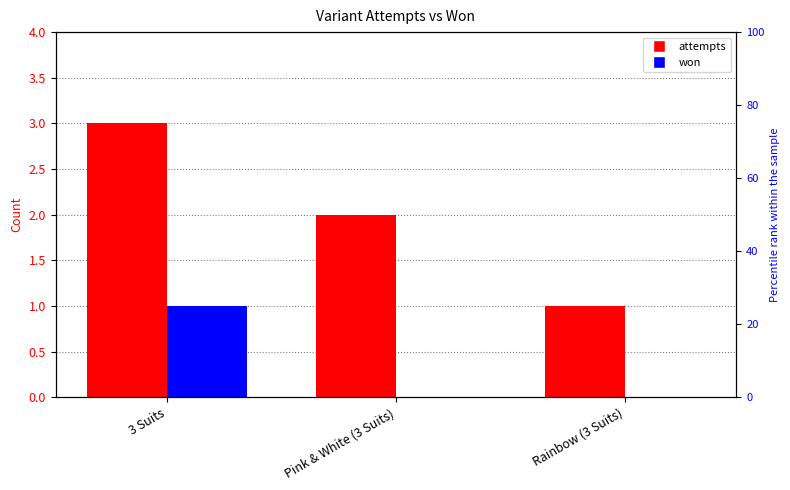

The attempts series shows 5 at 3 Suits. True or false?

False